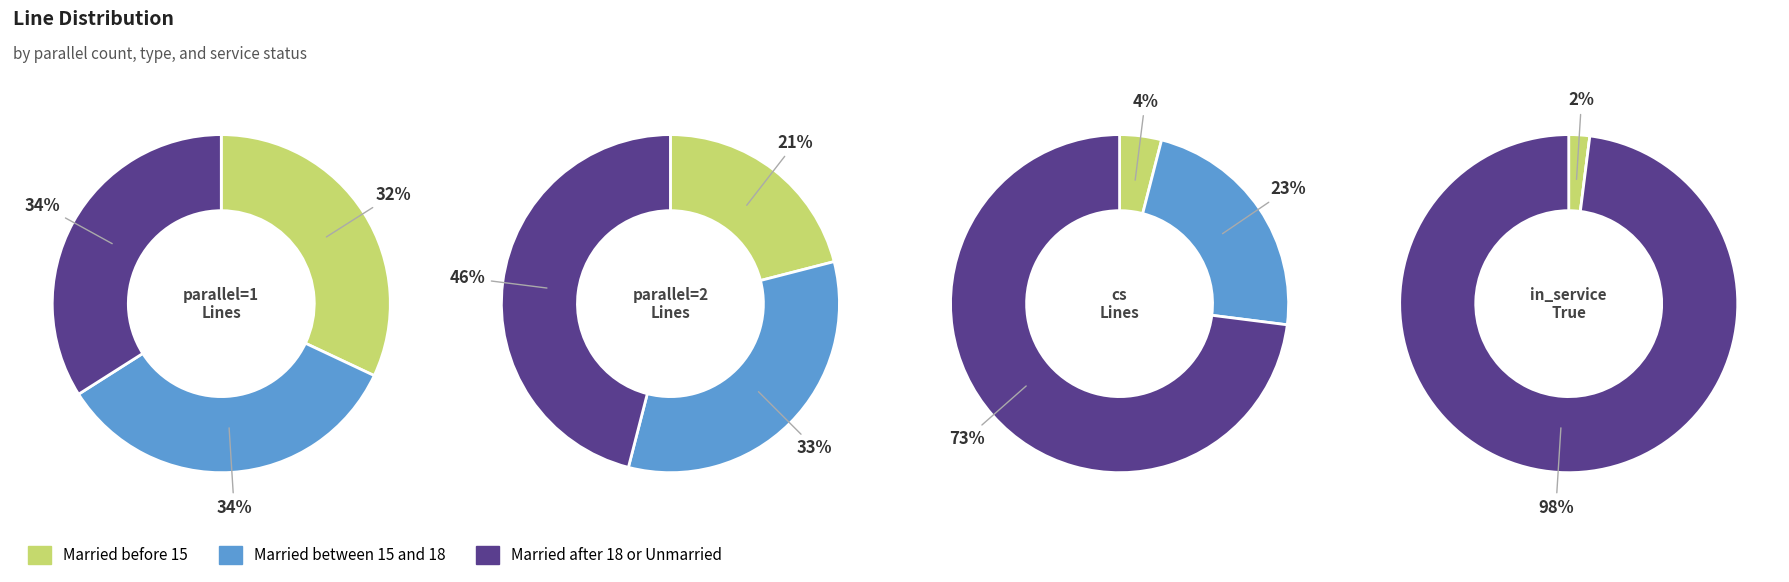

Combined, what portion of the pie is parallel=2 and parallel=1?

100.0%